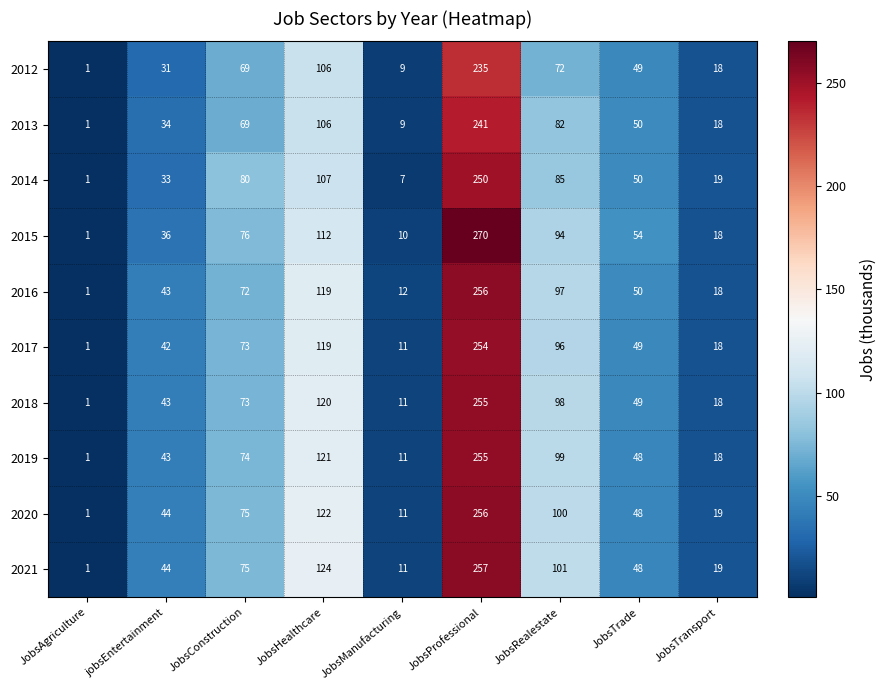

Which label corresponds to the largest value in the chart?

JobsProfessional